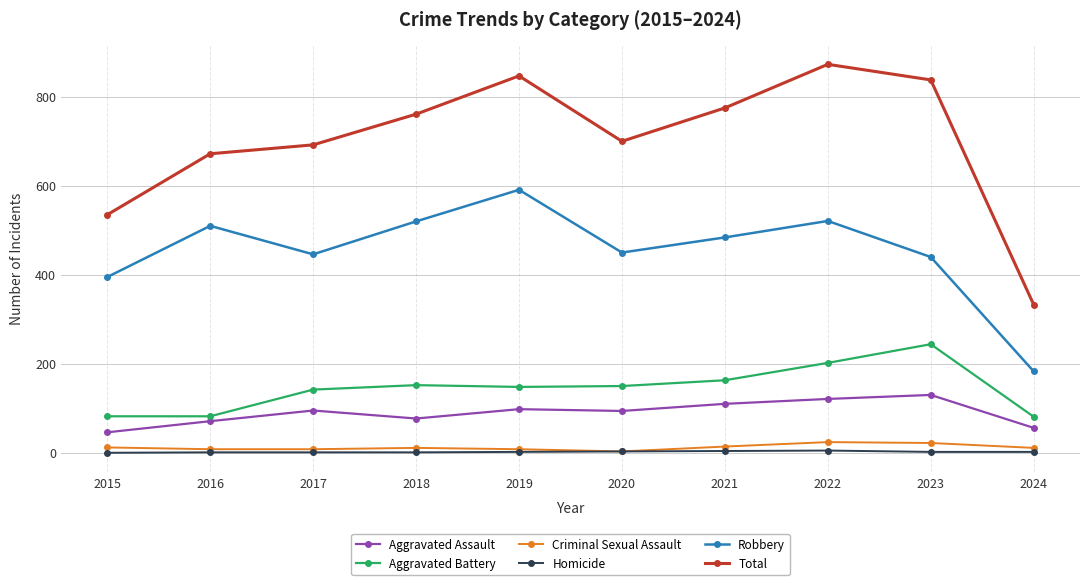

At how many categories does at least one series exceed 380?

9